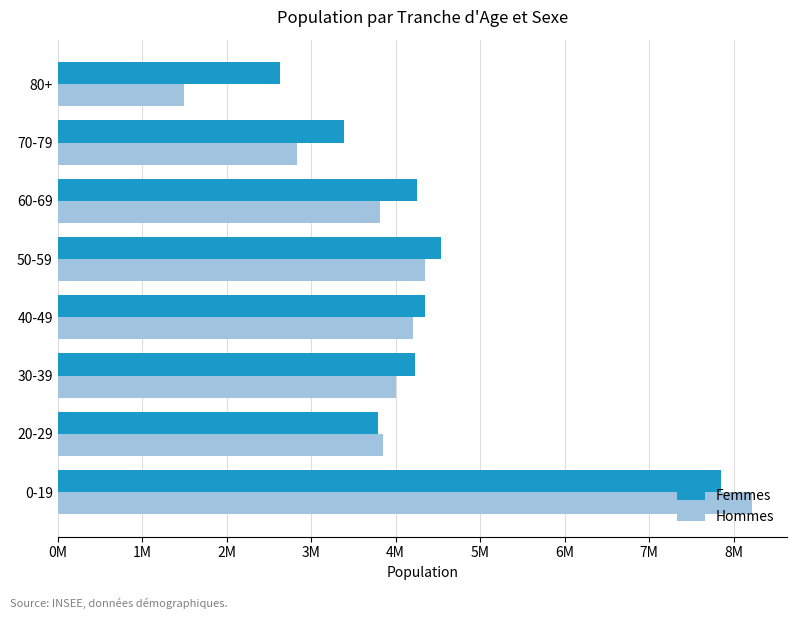

What is the maximum value shown in the chart?

8220000